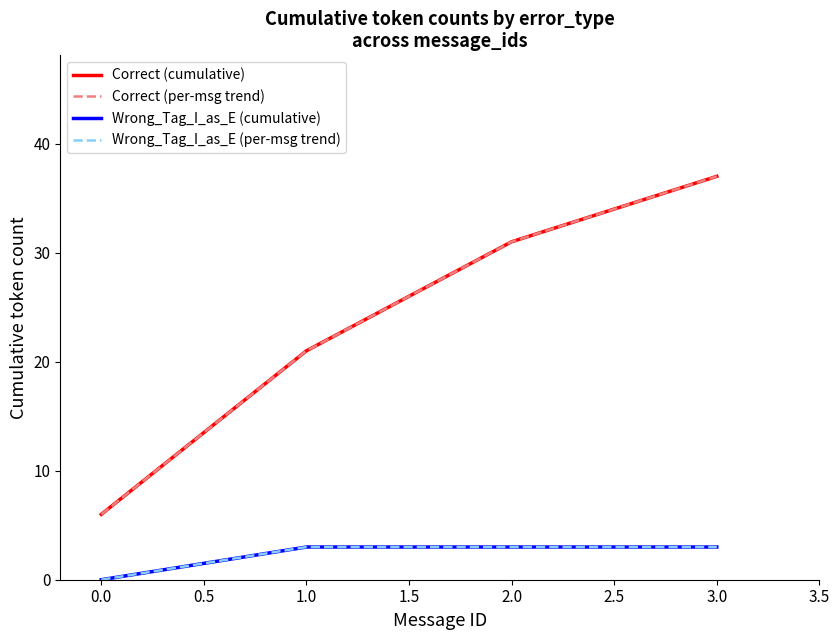

Does the chart have visible grid lines?

No